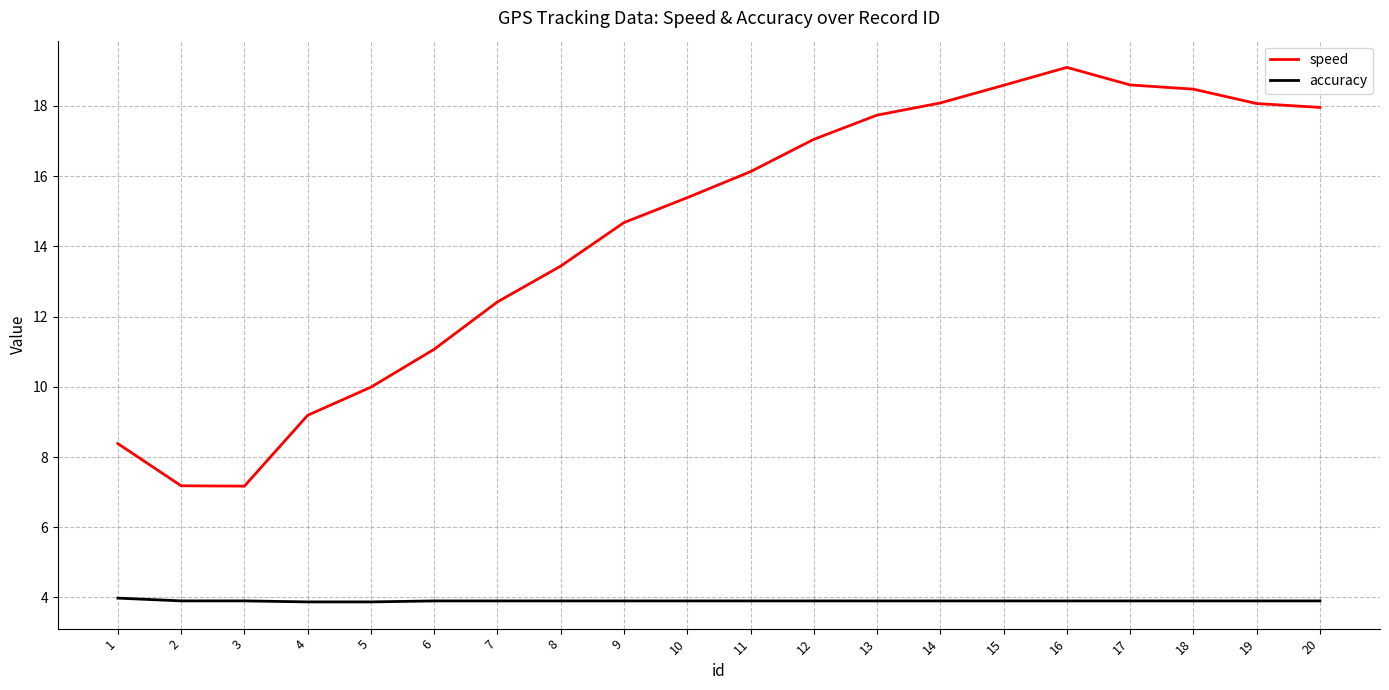

How many series are shown in this chart?

2